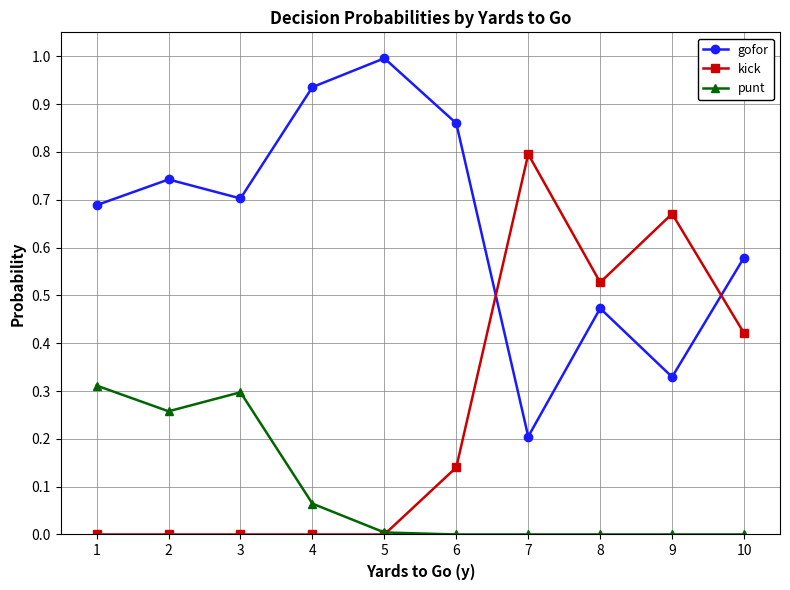

How many categories are shown in the chart?

10